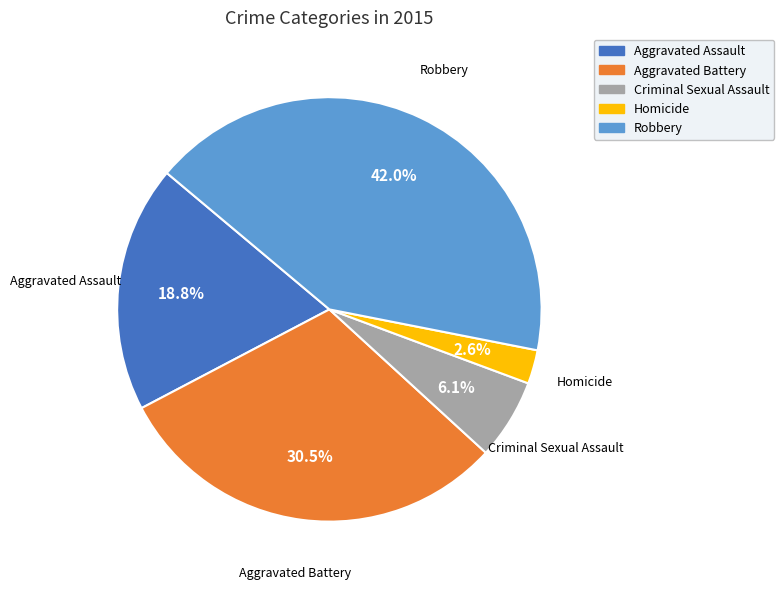

What percentage is NOT represented by Robbery?

58.0%